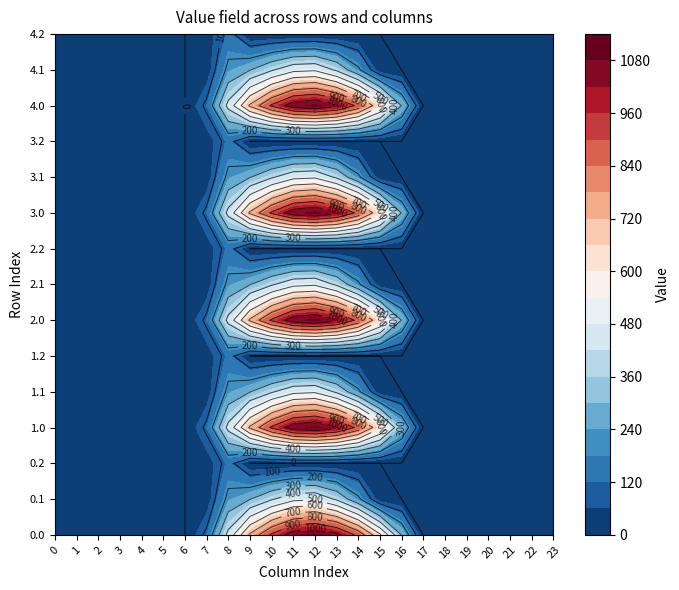

Reading right to left, extract all data points from this chart.

0.0: 0.0	0.0	0.0	0.0	0.0	0.0	0.0	294.5	615.9	870.6	1032.9	1096.7	1060.3	916.2	716.9	430.3	120.6	0.0	0.0	0.0	0.0	0.0	0.0	0.0
0.1: 0.0	0.0	0.0	0.0	0.0	0.0	0.0	0.0	17.3	219.2	382.7	485.4	471.7	388.1	295.9	227.5	17.7	0.0	0.0	0.0	0.0	0.0	0.0	0.0
0.2: 0.0	0.0	0.0	0.0	0.0	0.0	0.0	0.0	0.0	0.0	0.0	0.0	0.0	0.0	0.0	134.2	22.3	0.0	0.0	0.0	0.0	0.0	0.0	0.0
1.0: 0.0	0.0	0.0	0.0	0.0	0.0	0.0	294.5	615.9	870.6	1032.9	1096.7	1060.3	916.2	716.9	430.3	120.6	0.0	0.0	0.0	0.0	0.0	0.0	0.0
1.1: 0.0	0.0	0.0	0.0	0.0	0.0	0.0	0.0	17.3	219.2	382.7	485.4	471.7	388.1	295.9	227.5	17.7	0.0	0.0	0.0	0.0	0.0	0.0	0.0
1.2: 0.0	0.0	0.0	0.0	0.0	0.0	0.0	0.0	0.0	0.0	0.0	0.0	0.0	0.0	0.0	134.2	22.3	0.0	0.0	0.0	0.0	0.0	0.0	0.0
2.0: 0.0	0.0	0.0	0.0	0.0	0.0	0.0	294.5	615.9	870.6	1032.9	1096.7	1060.3	916.2	716.9	430.3	120.6	0.0	0.0	0.0	0.0	0.0	0.0	0.0
2.1: 0.0	0.0	0.0	0.0	0.0	0.0	0.0	0.0	17.3	219.2	382.7	485.4	471.7	388.1	295.9	227.5	17.7	0.0	0.0	0.0	0.0	0.0	0.0	0.0
2.2: 0.0	0.0	0.0	0.0	0.0	0.0	0.0	0.0	0.0	0.0	0.0	0.0	0.0	0.0	0.0	134.2	22.3	0.0	0.0	0.0	0.0	0.0	0.0	0.0
3.0: 0.0	0.0	0.0	0.0	0.0	0.0	0.0	294.5	615.9	870.6	1032.9	1096.7	1060.3	916.2	716.9	430.3	120.6	0.0	0.0	0.0	0.0	0.0	0.0	0.0
3.1: 0.0	0.0	0.0	0.0	0.0	0.0	0.0	0.0	17.3	219.2	382.7	485.4	471.7	388.1	295.9	227.5	17.7	0.0	0.0	0.0	0.0	0.0	0.0	0.0
3.2: 0.0	0.0	0.0	0.0	0.0	0.0	0.0	0.0	0.0	0.0	0.0	0.0	0.0	0.0	0.0	134.2	22.3	0.0	0.0	0.0	0.0	0.0	0.0	0.0
4.0: 0.0	0.0	0.0	0.0	0.0	0.0	0.0	294.5	615.9	870.6	1032.9	1096.7	1060.3	916.2	716.9	430.3	120.6	0.0	0.0	0.0	0.0	0.0	0.0	0.0
4.1: 0.0	0.0	0.0	0.0	0.0	0.0	0.0	0.0	17.3	219.2	382.7	485.4	471.7	388.1	295.9	227.5	17.7	0.0	0.0	0.0	0.0	0.0	0.0	0.0
4.2: 0.0	0.0	0.0	0.0	0.0	0.0	0.0	0.0	0.0	0.0	0.0	0.0	0.0	0.0	0.0	134.2	22.3	0.0	0.0	0.0	0.0	0.0	0.0	0.0